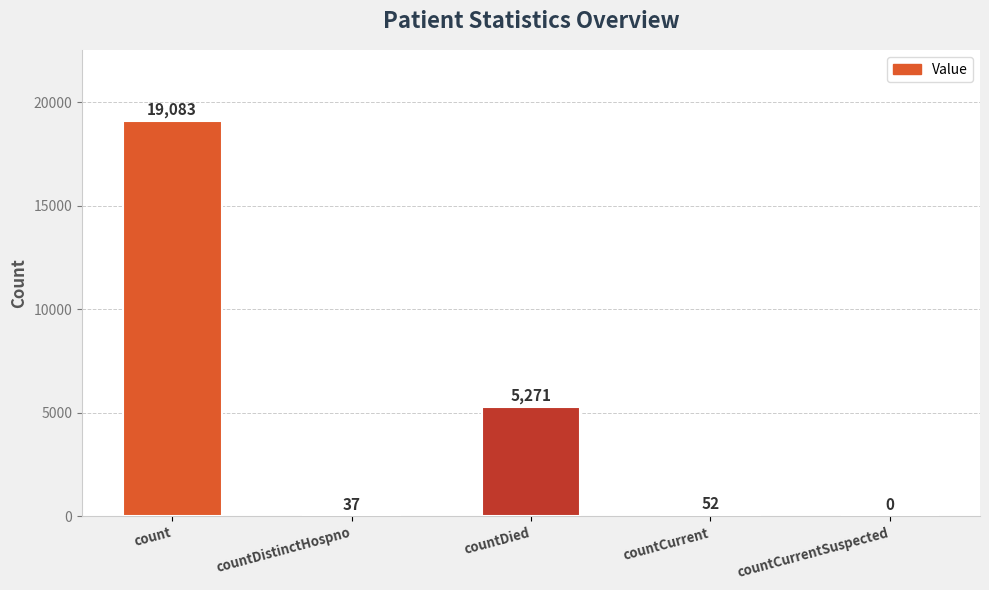

What is the average value?

4889